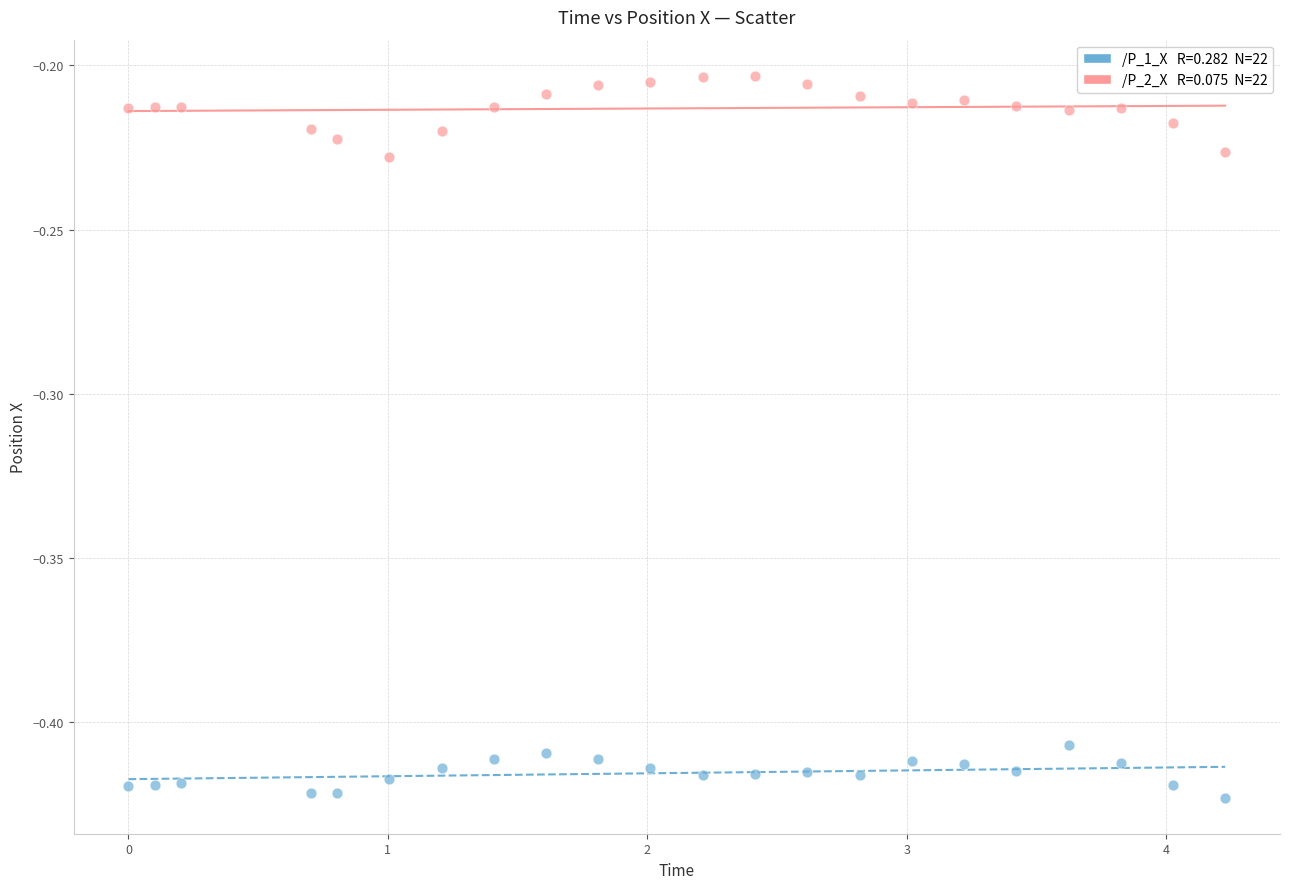

Across all data points, what is the range of X values (max minus min)?

4.2